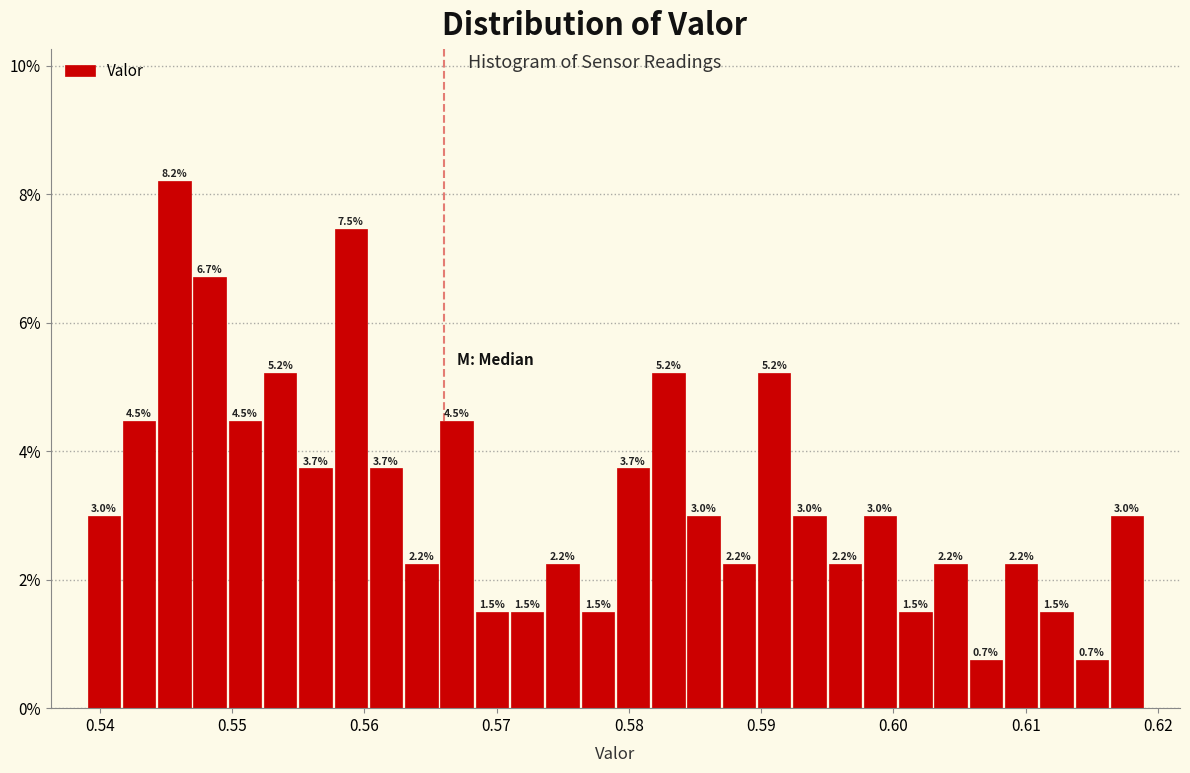

Read against the x-axis, roughly where is the centre of the tallest bar?

0.546